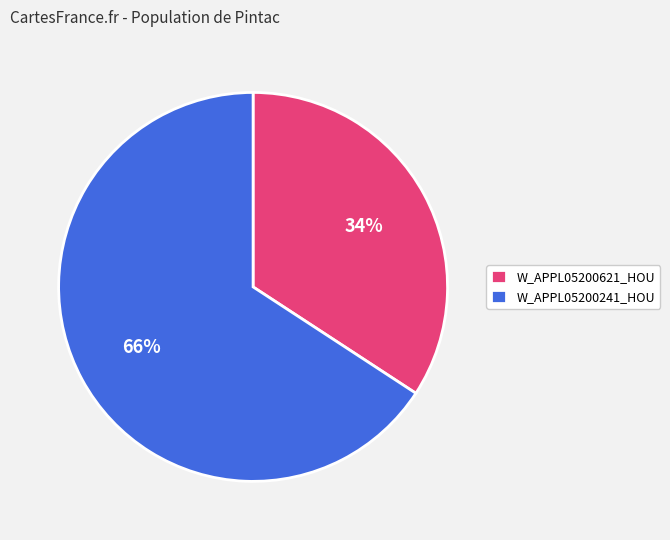

To the nearest percent, what is the difference between the W_APPL05200241_HOU and W_APPL05200621_HOU slice percentages?

32%